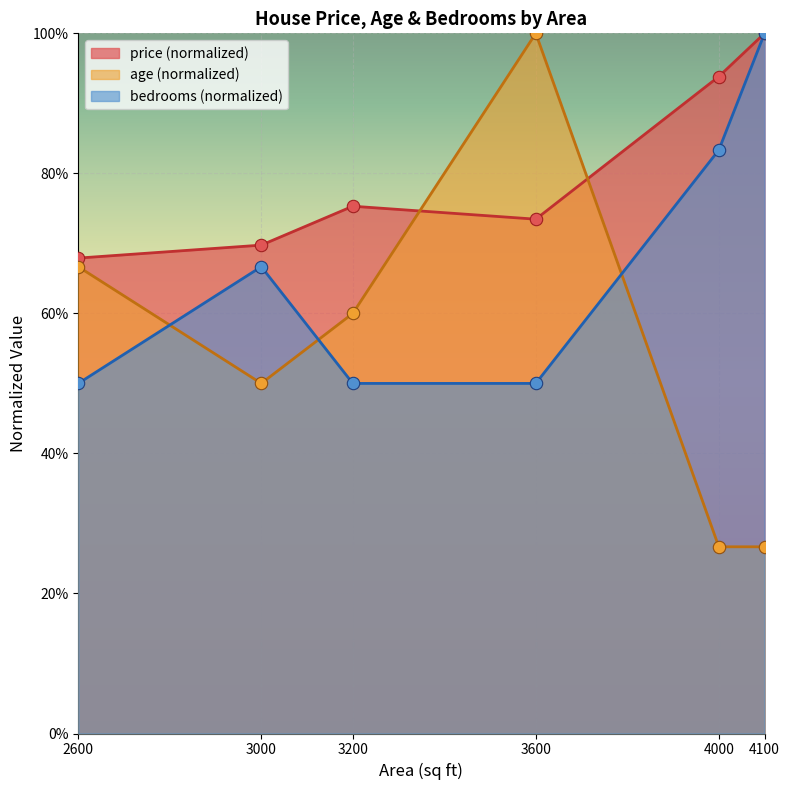

Which series contains the highest Y value?

price